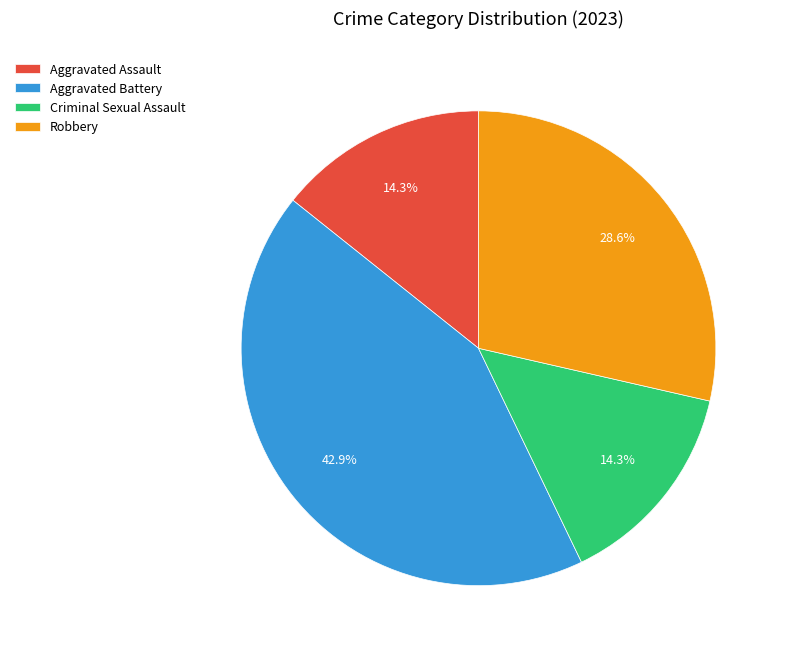

True or false: Aggravated Assault accounts for 14% of the total.

True